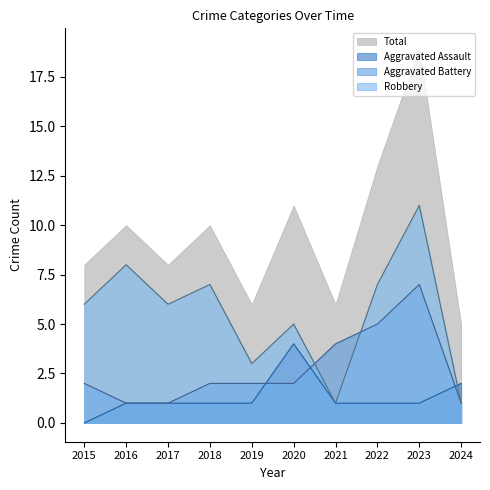

After their last crossing, which series has the higher values: Aggravated Assault or Robbery?

Aggravated Assault